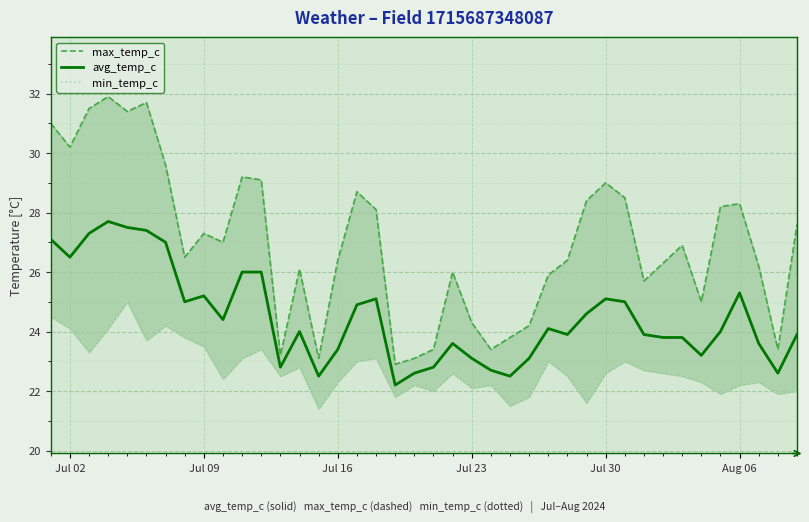

What is the highest value of the avg_temp_c series?

27.7